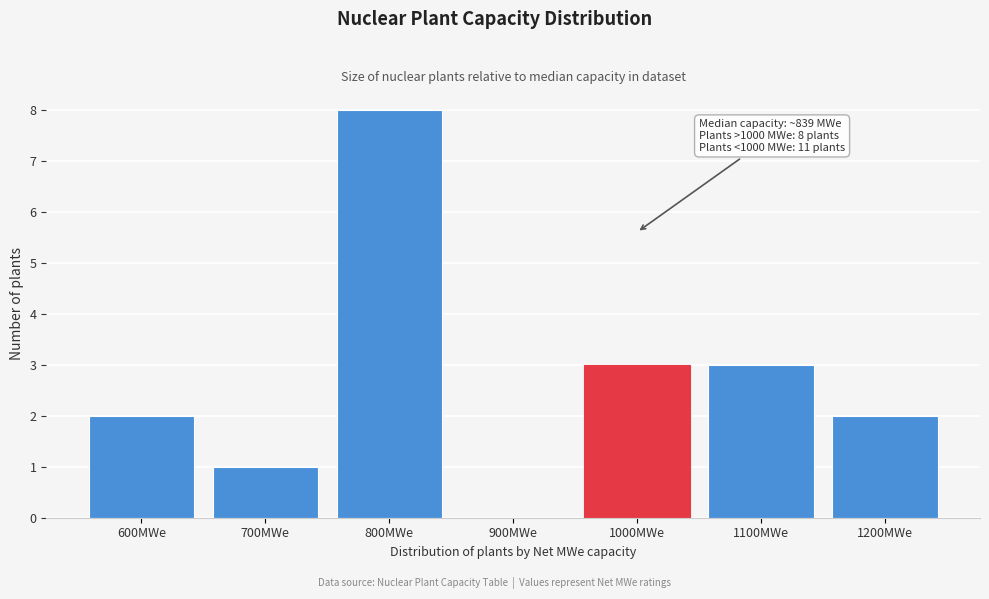

Reading right to left, transcribe all the data shown in this chart.

1200MWe=2	1100MWe=3	1000MWe=3	900MWe=0	800MWe=8	700MWe=1	600MWe=2